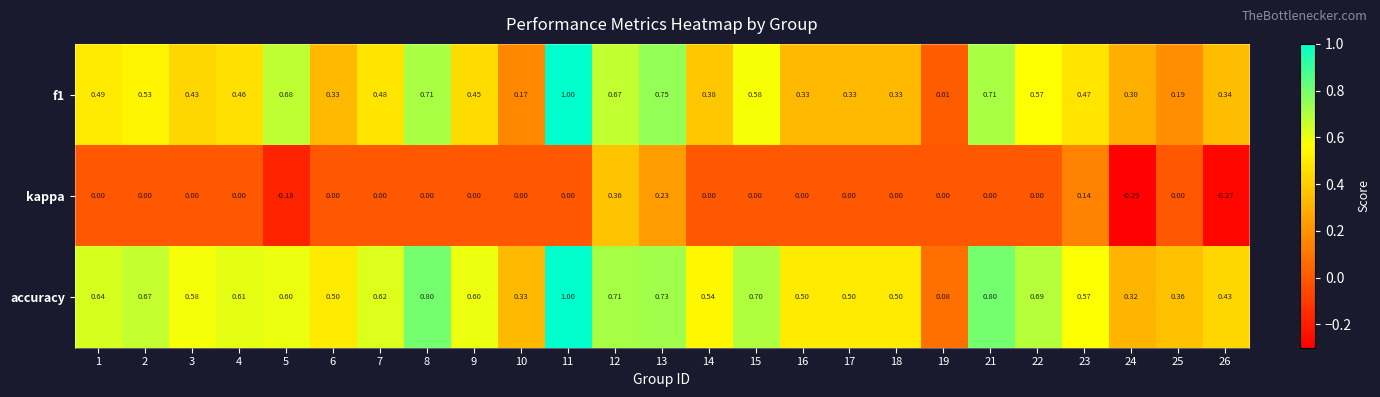

Which series has the largest total across all categories?

accuracy